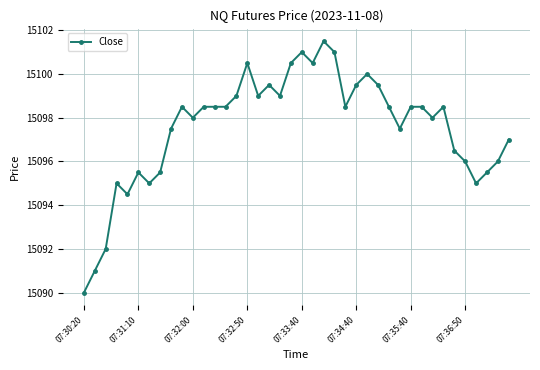

True or false: there are more than 0 points higher than both neighbors.

True